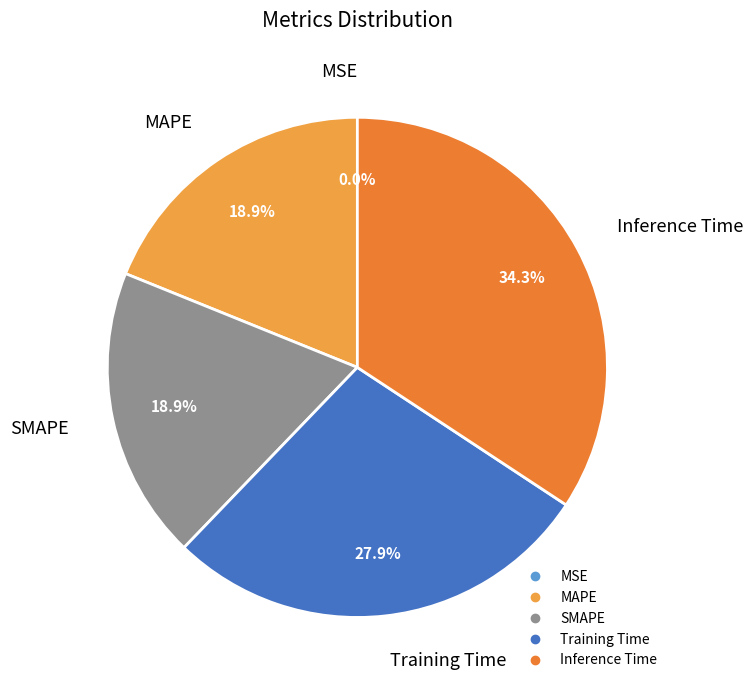

Which slice is the largest?

Inference Time